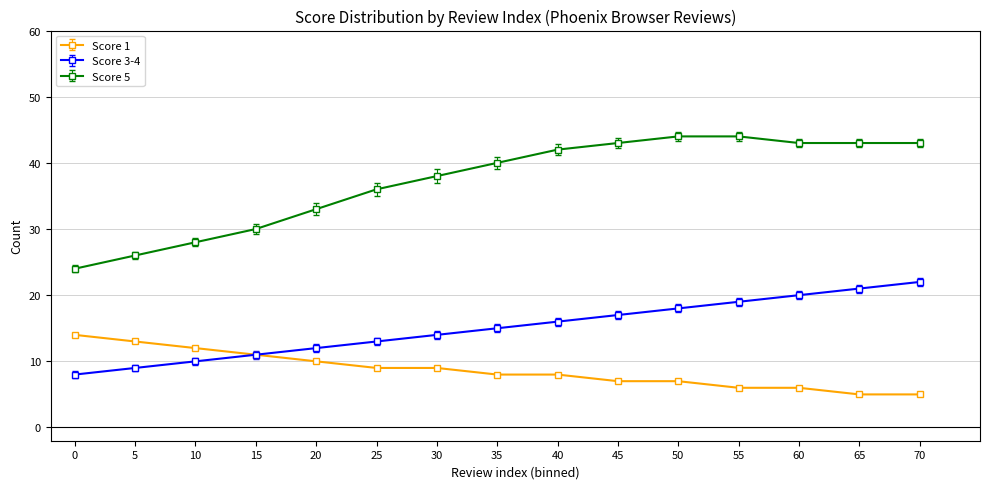

True or false: Score 5 and Score 3-4 cross at least once.

False